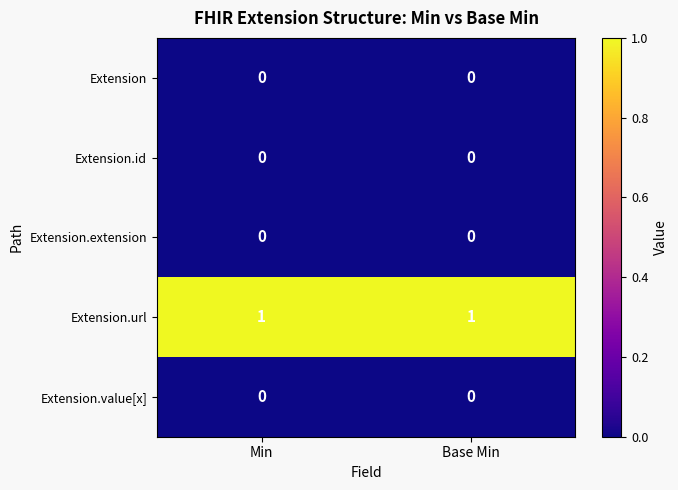

How many categories are shown in the chart?

2